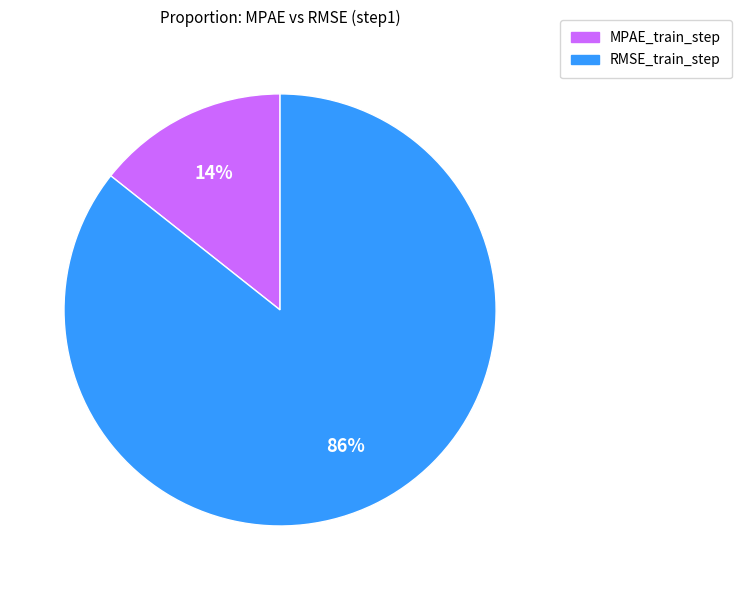

Which category accounts for the majority?

RMSE_train_step